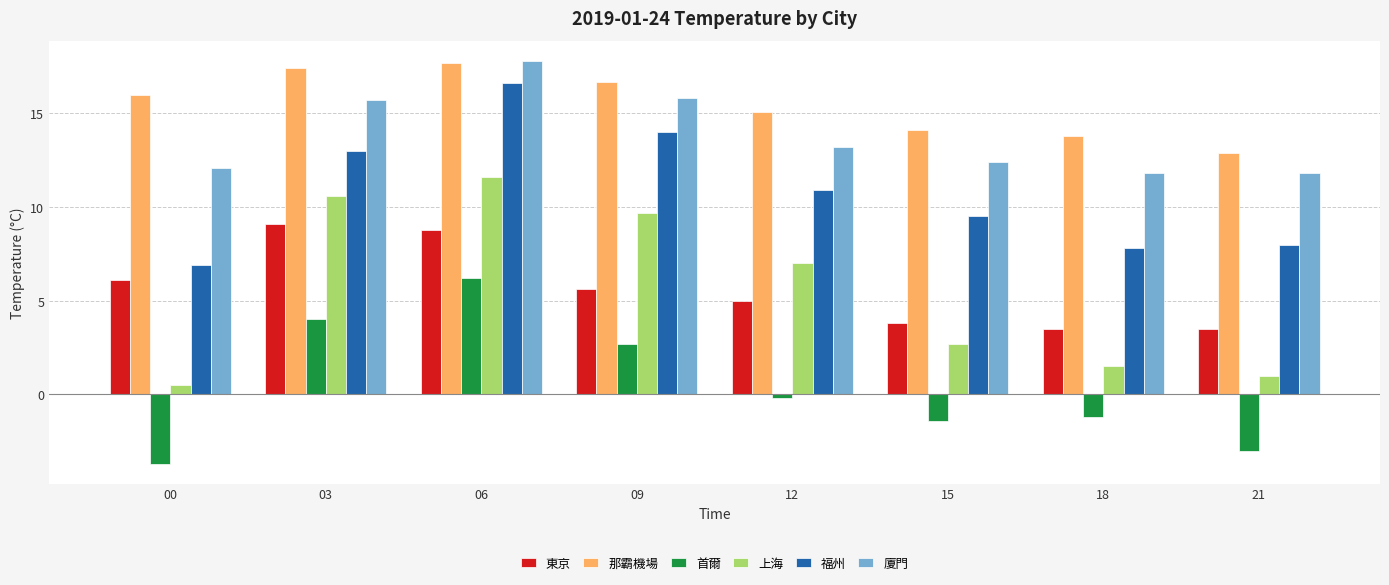

How many bars are there in total?

48